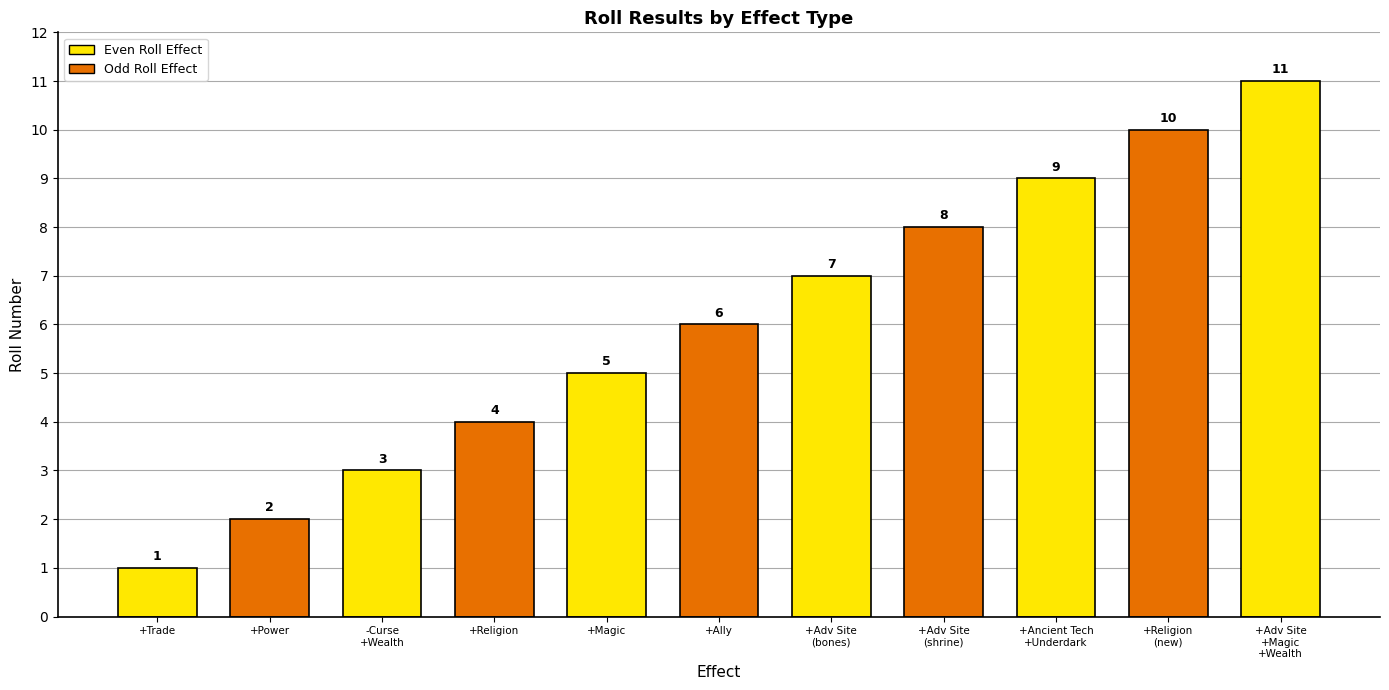

What is the change in value from +Magic to +Ancient Tech +Underdark?

+4